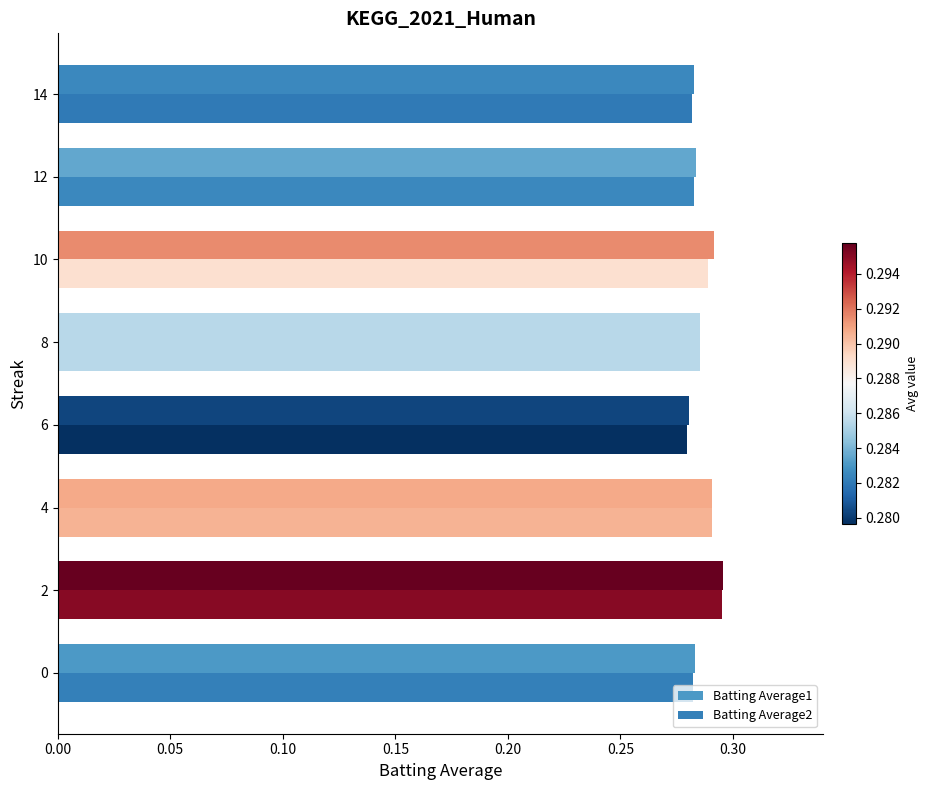

Reading right to left, list all the values displayed in this chart.

Batting Average1: 0.3	0.3	0.3	0.3	0.3	0.3	0.3	0.3
Batting Average2: 0.3	0.3	0.3	0.3	0.3	0.3	0.3	0.3